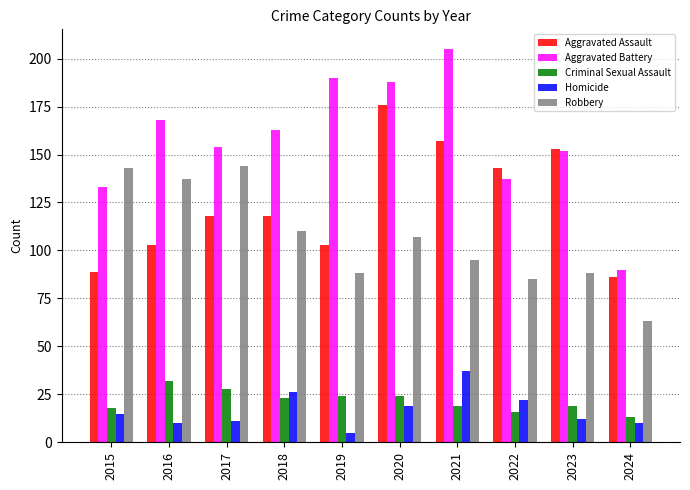

How many values in the Aggravated Battery series are below 163?

5